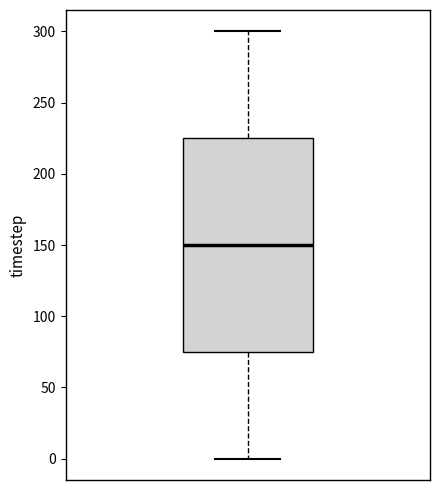

Read this box plot against the y-axis: the position of the median line, the range covered by the box, and the ends of both whiskers. The values are not printed on the chart, so give them approximately, as read against the axis.

median 150, box 75 to 225, whiskers 0 to 300